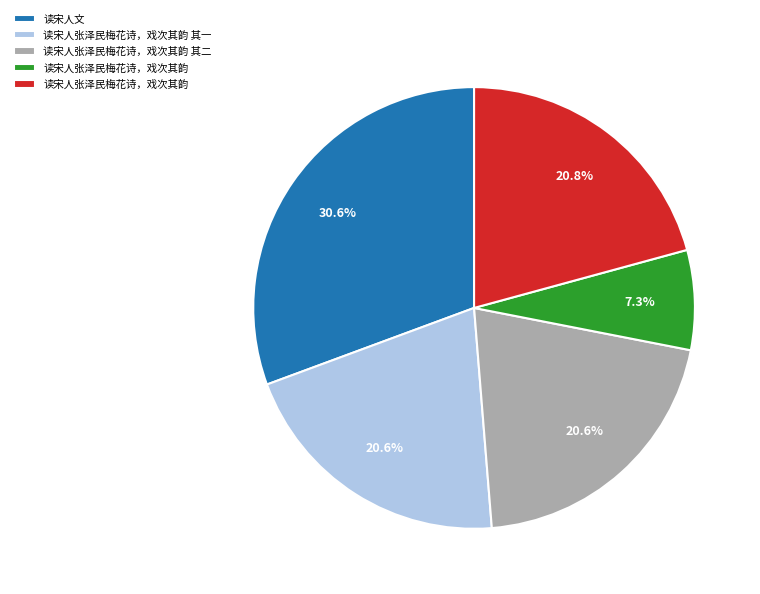

Is there any slice that represents more than half of the pie?

No